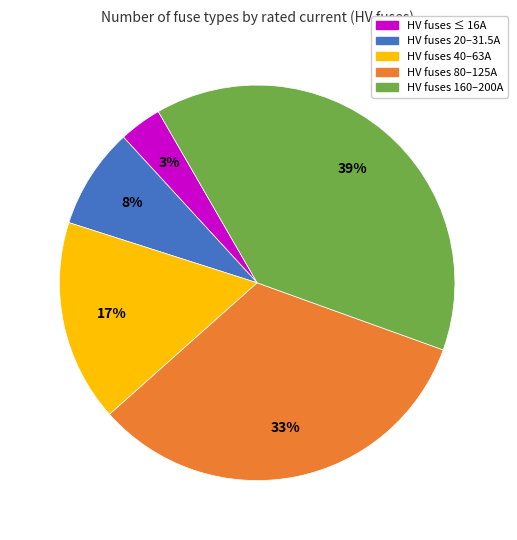

What percentage is the HV fuses 20–31.5A slice, to the nearest percent?

8%